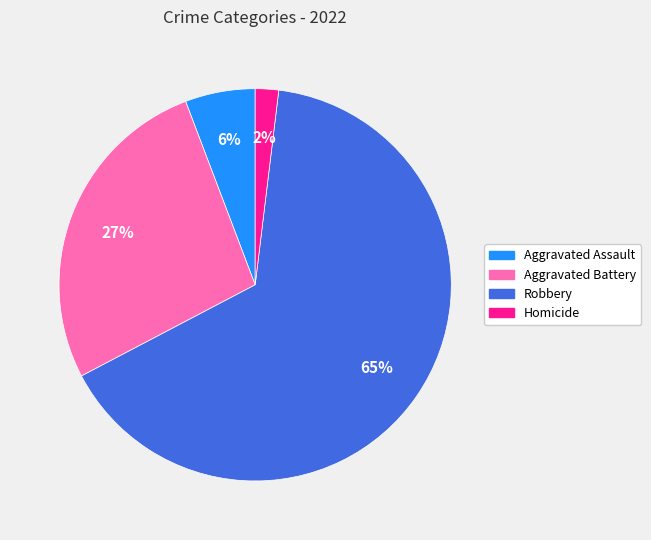

Count the number of slices in the pie.

4